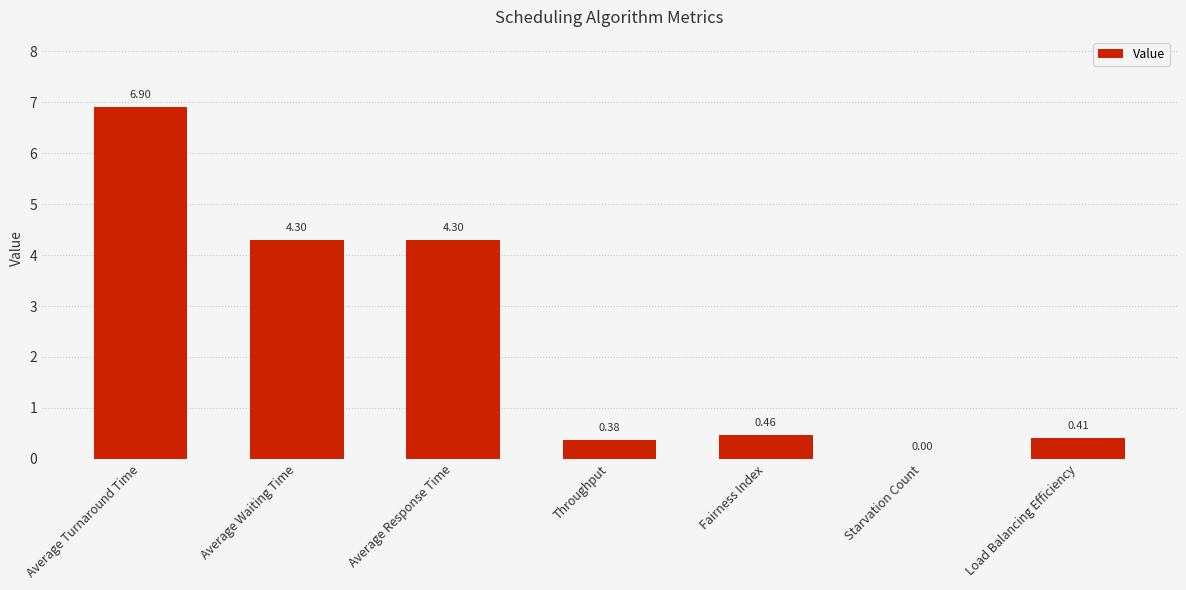

Which label corresponds to the largest value in the chart?

Average Turnaround Time